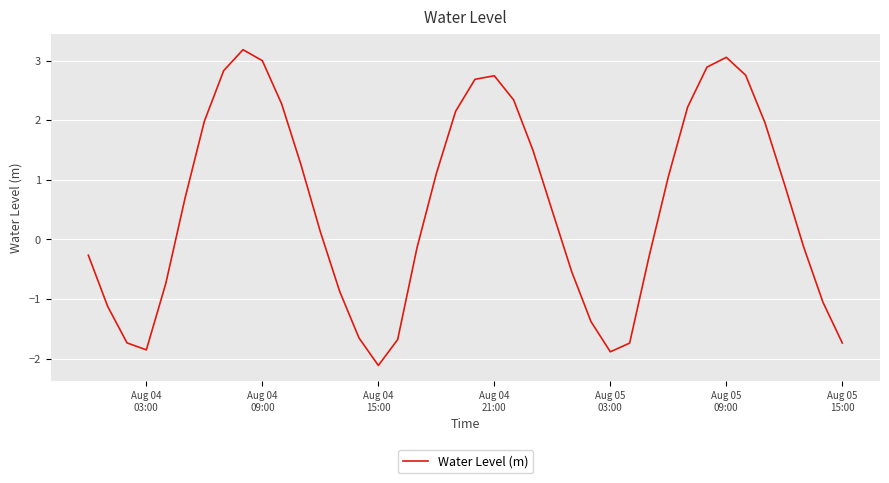

What is the difference between the second highest and second lowest values?

4.9